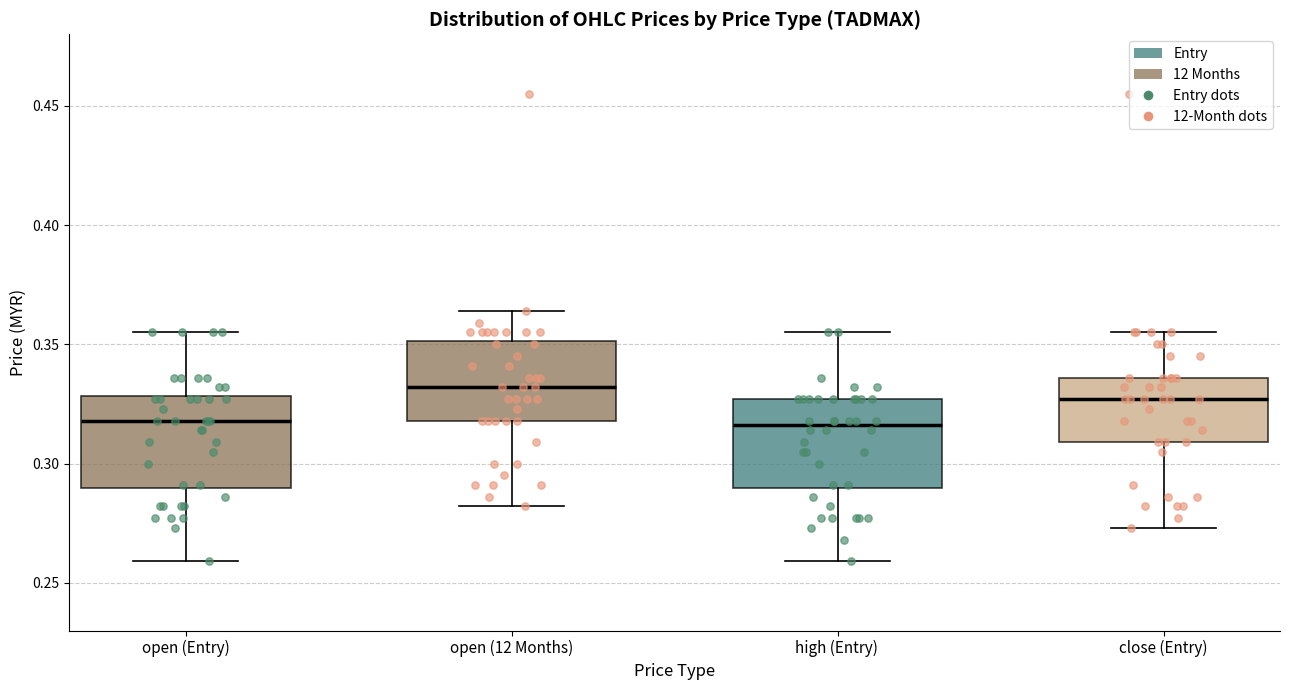

Reading left to right, read every box against the y-axis: the position of its median line, the range the box covers, and the ends of its whiskers. The values are not printed on the chart, so give them approximately, as read against the axis.

open (Entry): median 0.320, box 0.290 to 0.330, whiskers 0.260 to 0.355
open (12 Months): median 0.330, box 0.320 to 0.350, whiskers 0.280 to 0.365
high (Entry): median 0.315, box 0.290 to 0.325, whiskers 0.260 to 0.355
close (Entry): median 0.325, box 0.310 to 0.335, whiskers 0.275 to 0.355